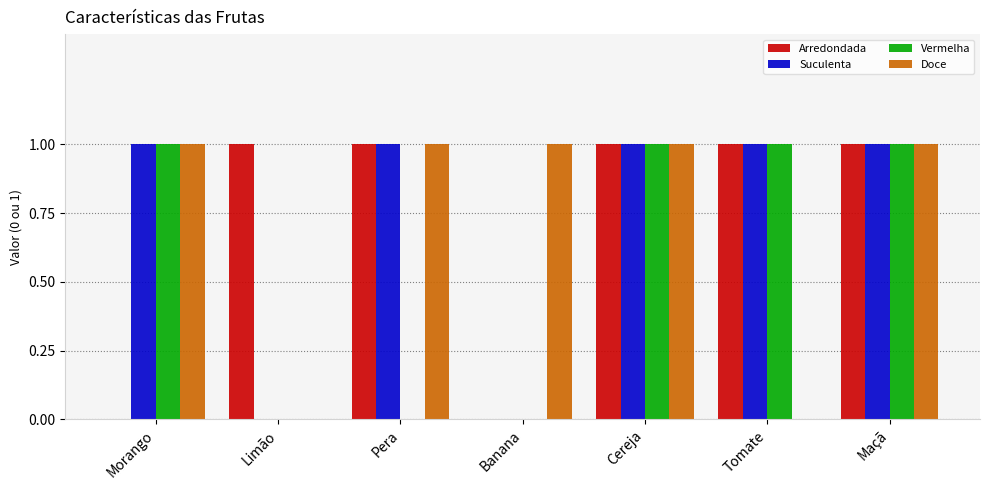

What is the total value across all series at Maçã?

4